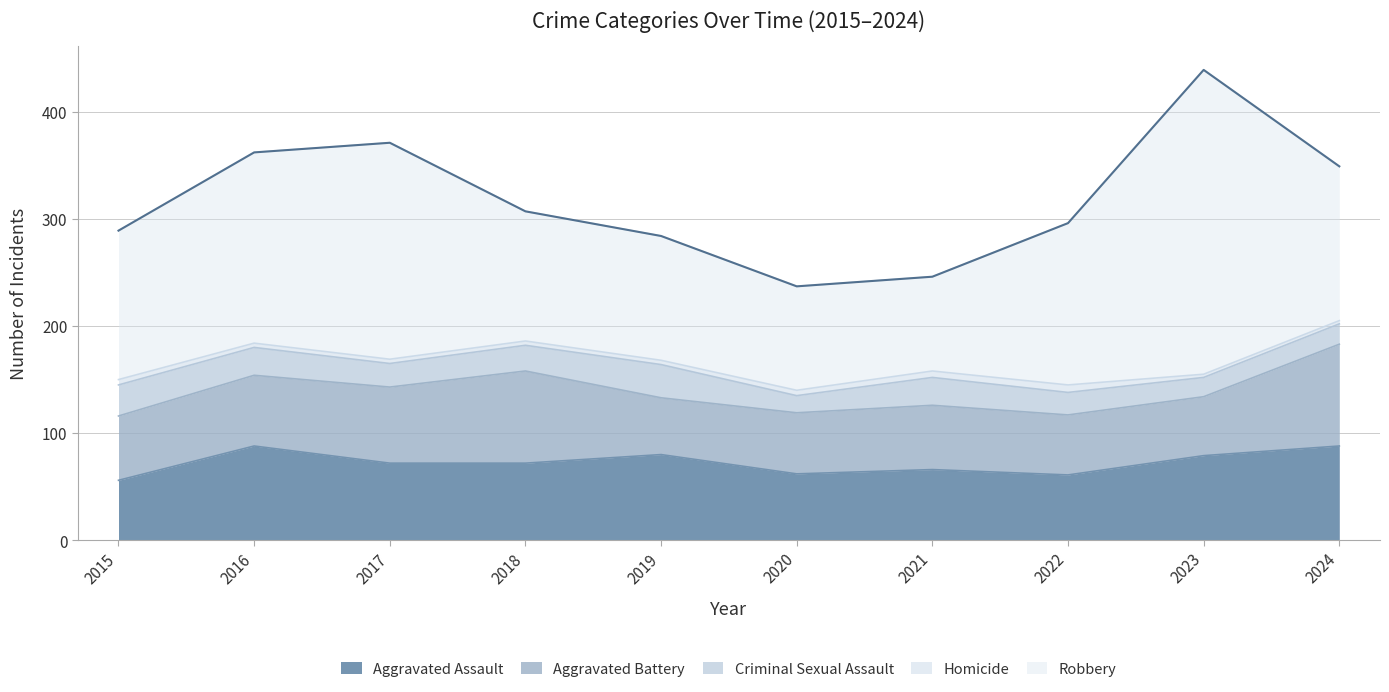

What is the value of the Criminal Sexual Assault point at the 9th from the left?

18